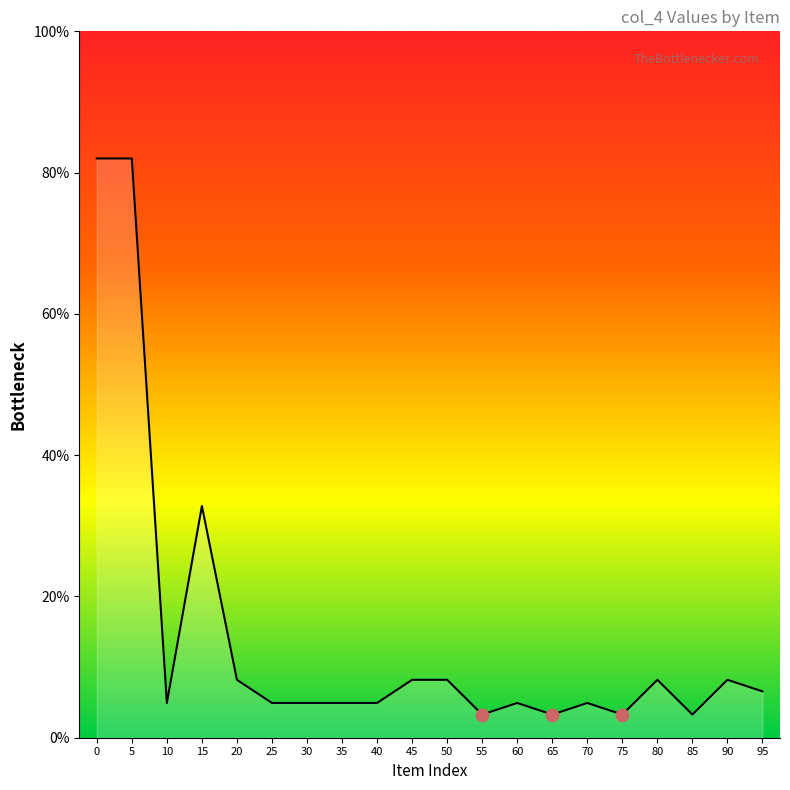

What is the change in value from 20 to 30?

-3.3